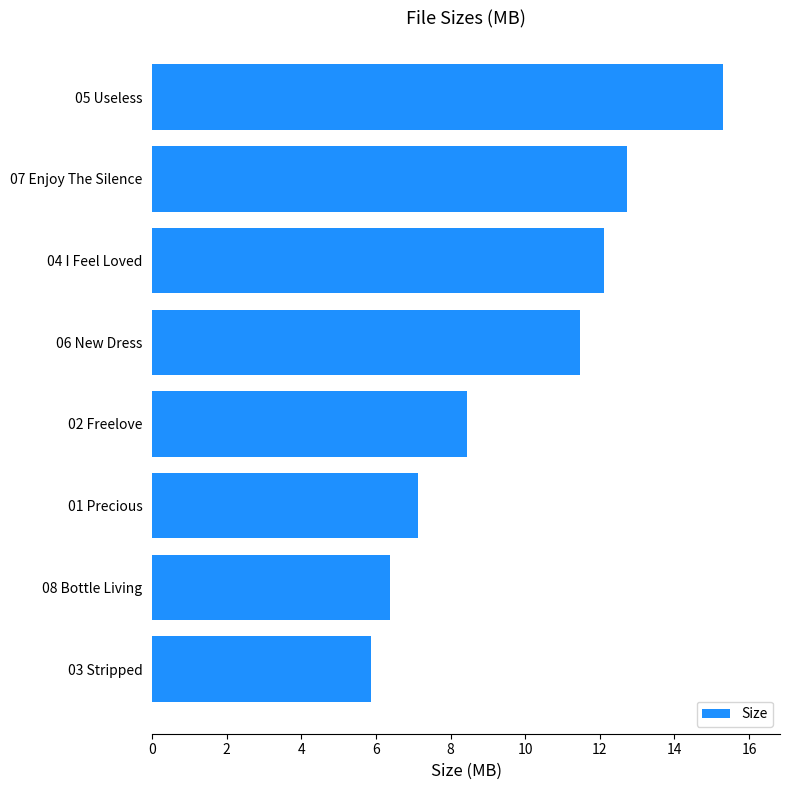

The chart shows a value of 3.4 at 05 Useless. True or false?

False